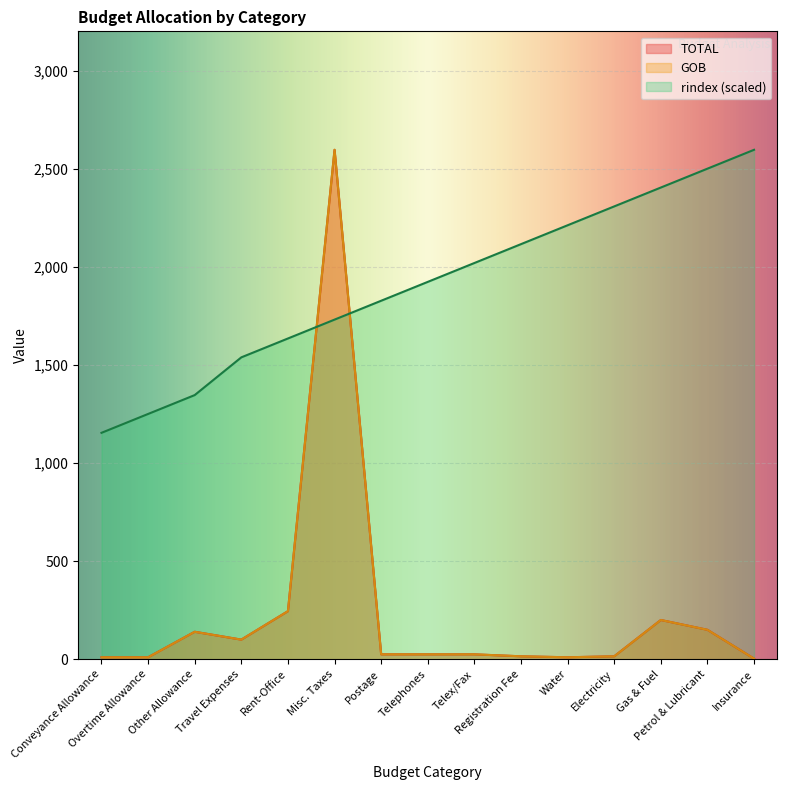

What are all the series names shown in the legend?

TOTAL, GOB, rindex